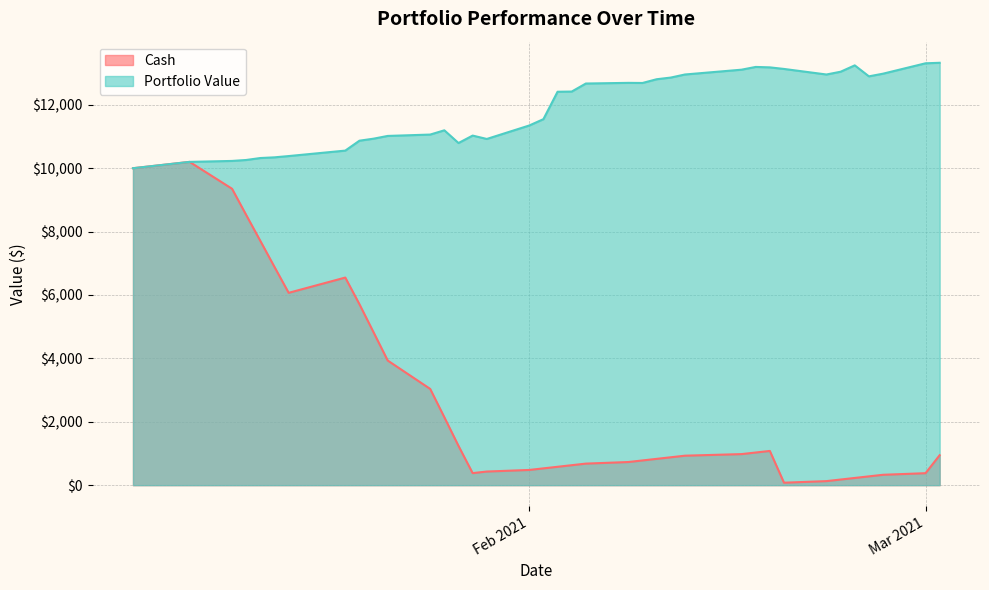

What is the value of the Portfolio Value point at the 23rd from the left?

12418.6